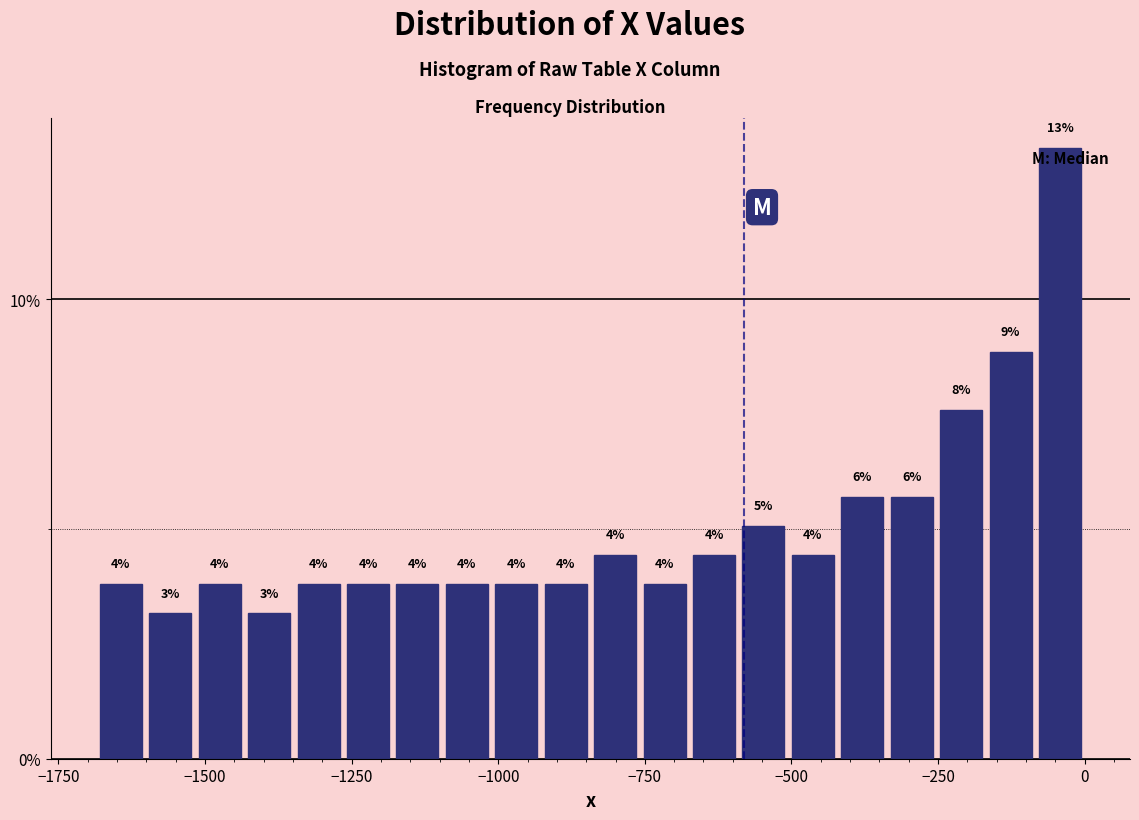

Read against the x-axis, roughly where is the centre of the tallest bar?

-50